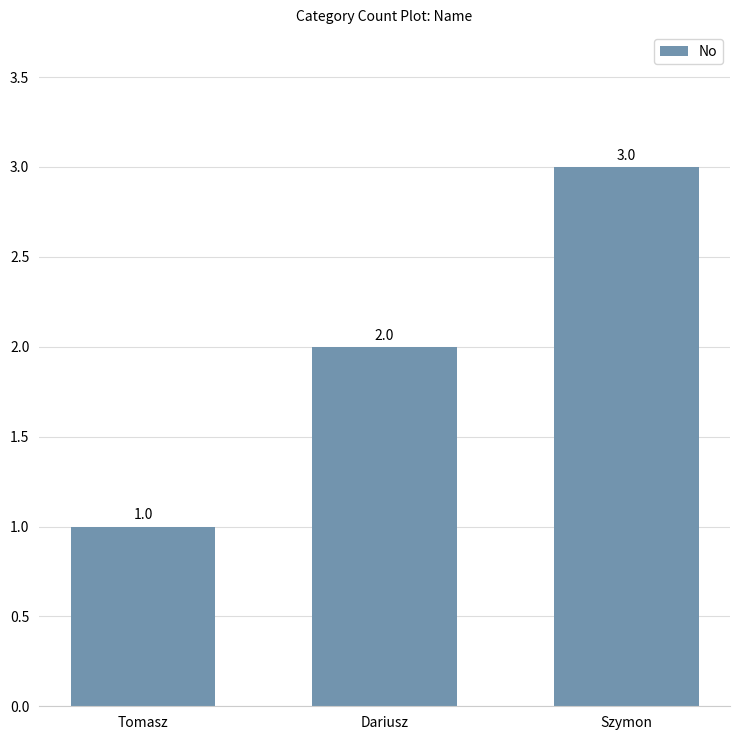

What is the average value?

2